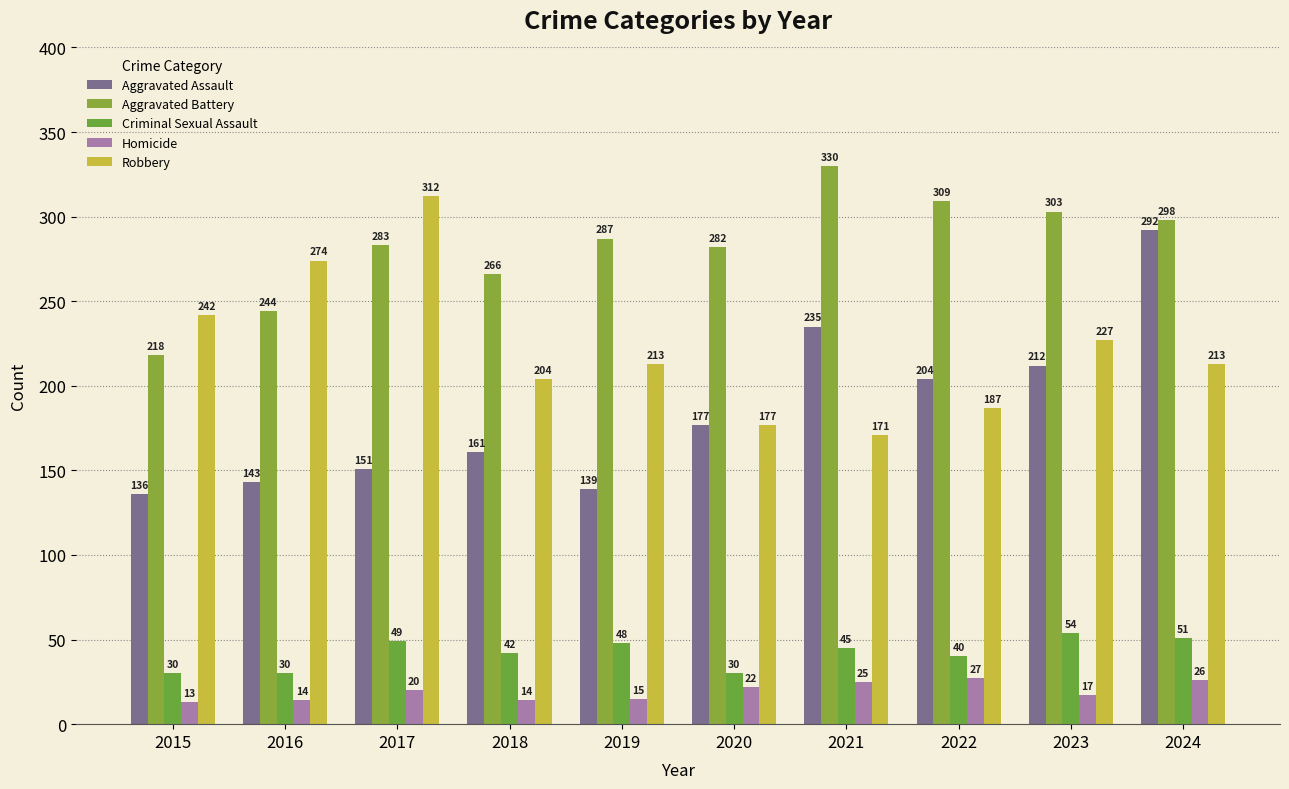

At which label is Criminal Sexual Assault closest to 42?

2018